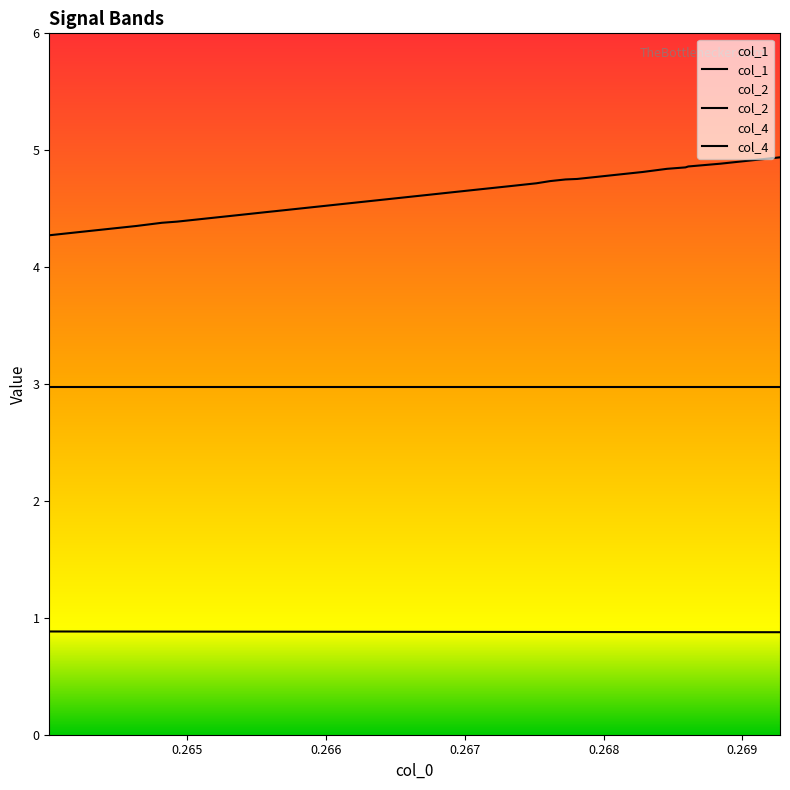

Rank the series by their maximum value, from lowest to highest.

col_1, col_4, col_2